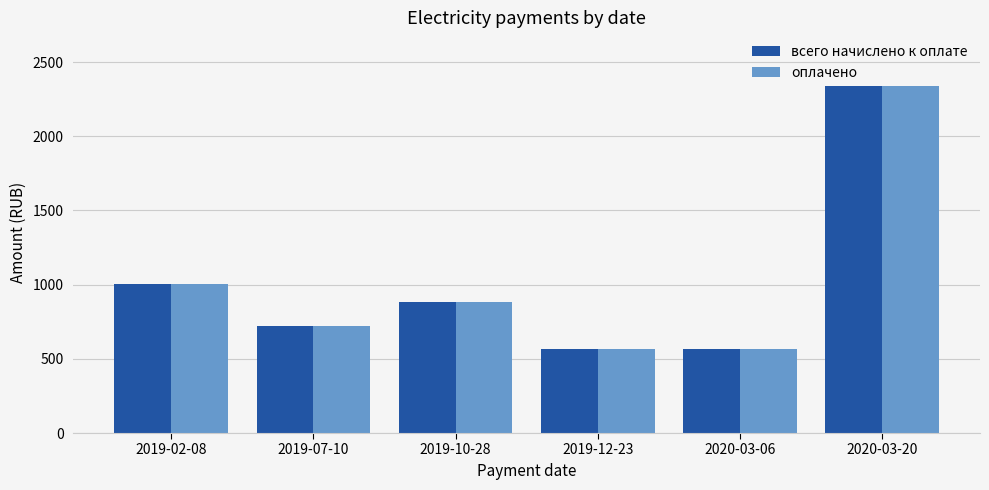

What is the maximum value shown in the chart?

2336.3